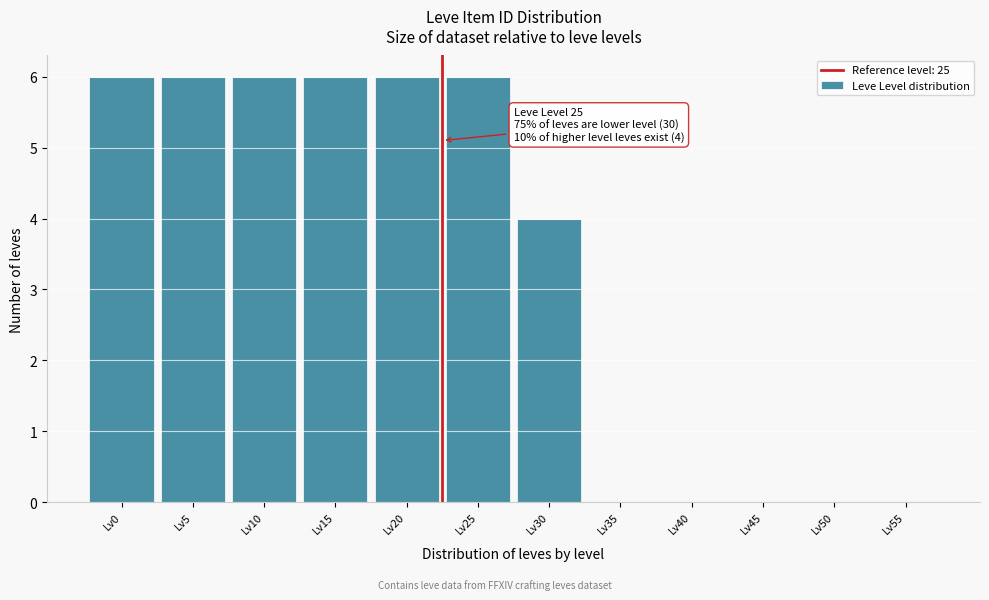

Reading left to right, list all the values displayed in this chart.

Lv0=6	Lv5=6	Lv10=6	Lv15=6	Lv20=6	Lv25=6	Lv30=4	Lv35=0	Lv40=0	Lv45=0	Lv50=0	Lv55=0